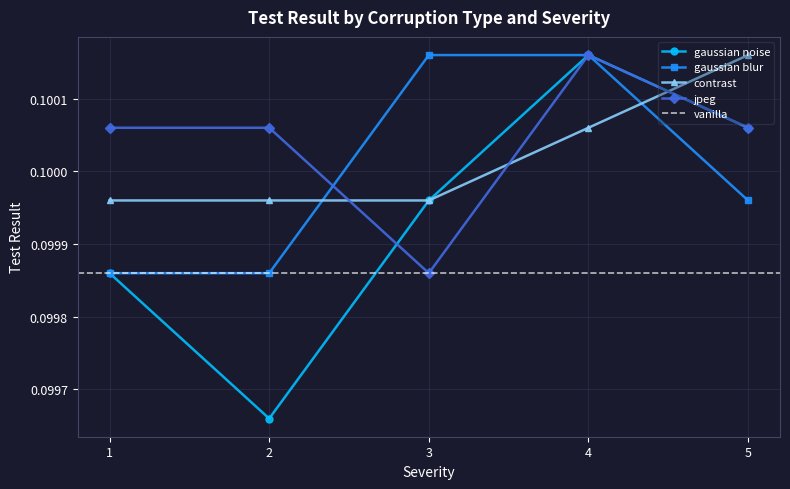

Which series changed the most between 3 and 4?

jpeg